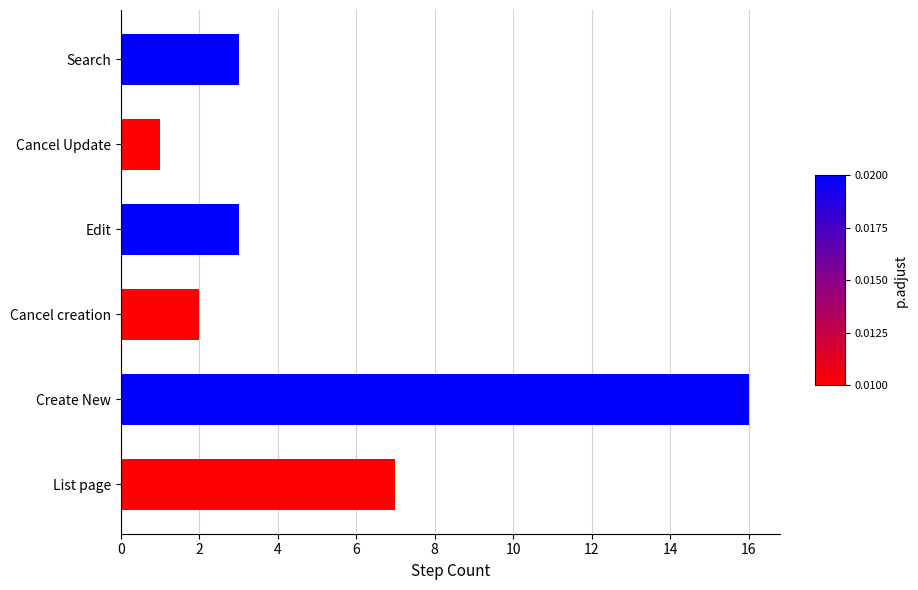

What is the ratio of the value at Edit to the value at Cancel creation?

1.5